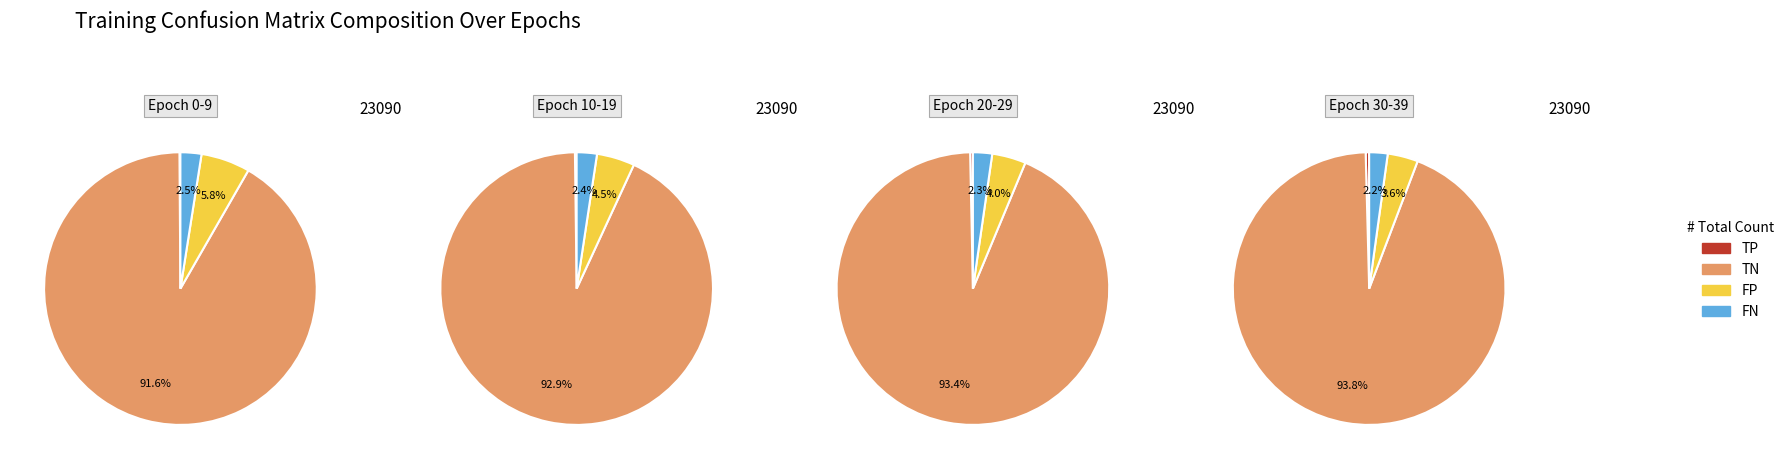

Rank the series by their maximum value, from highest to lowest.

TN, FP, FN, TP